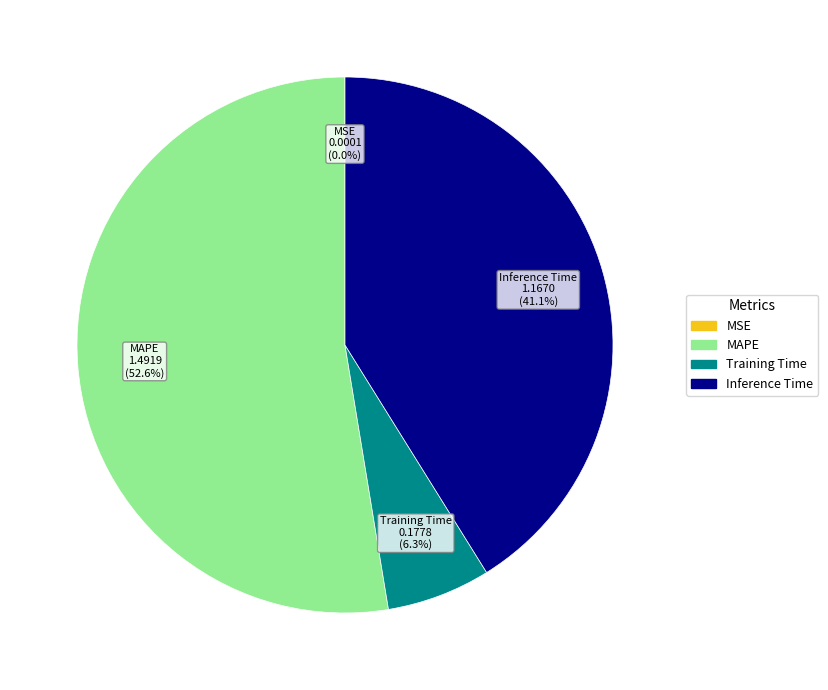

Which category has the biggest portion of the pie?

MAPE